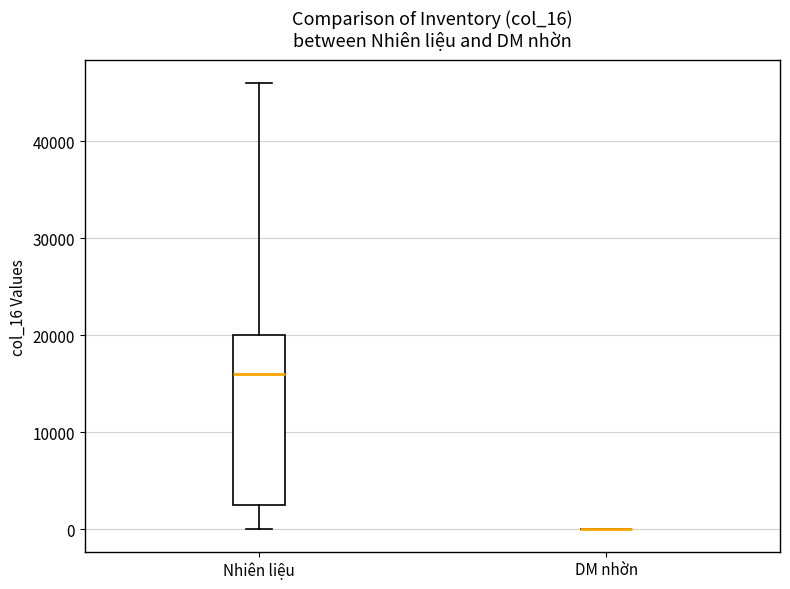

Reading left to right, read every box against the y-axis: the position of its median line, the range the box covers, and the ends of its whiskers. The values are not printed on the chart, so give them approximately, as read against the axis.

Nhiên liệu: median 16000, box 3000 to 20000, whiskers 0 to 46000
DM nhờn: box collapsed to a line at 0, whiskers 0 to 0